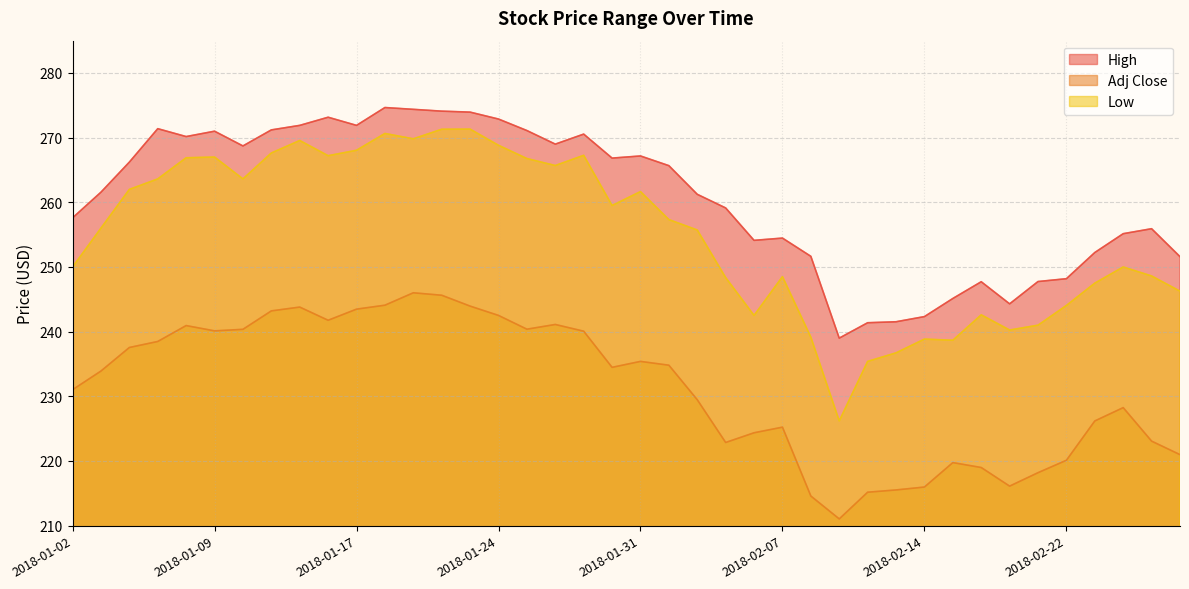

What is the label of the 33rd point from the right?

2018-01-11